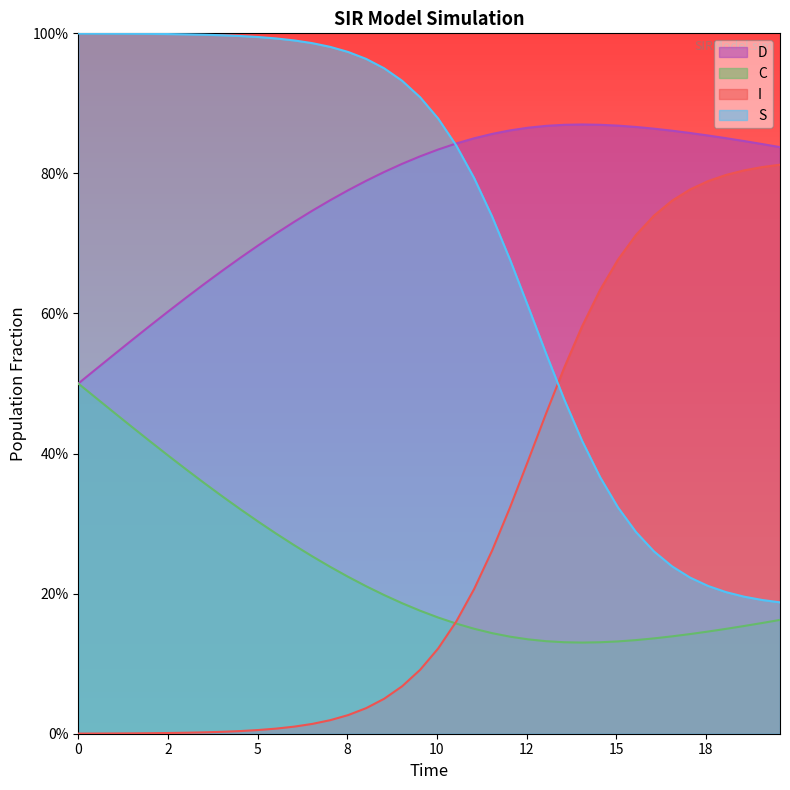

What are all the series names shown in the legend?

D, C, I, S